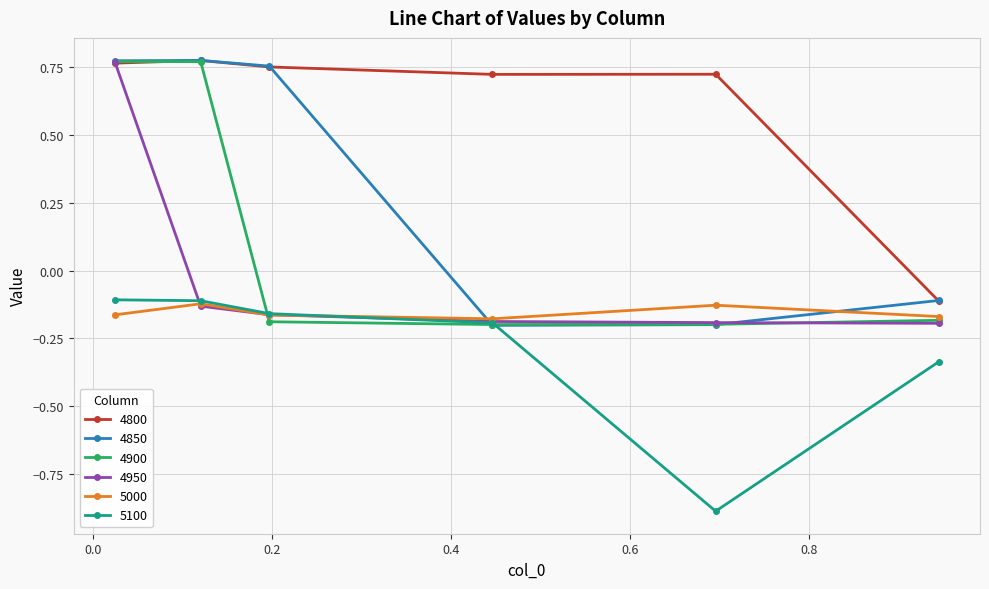

What is the minimum value shown in the chart?

-0.9